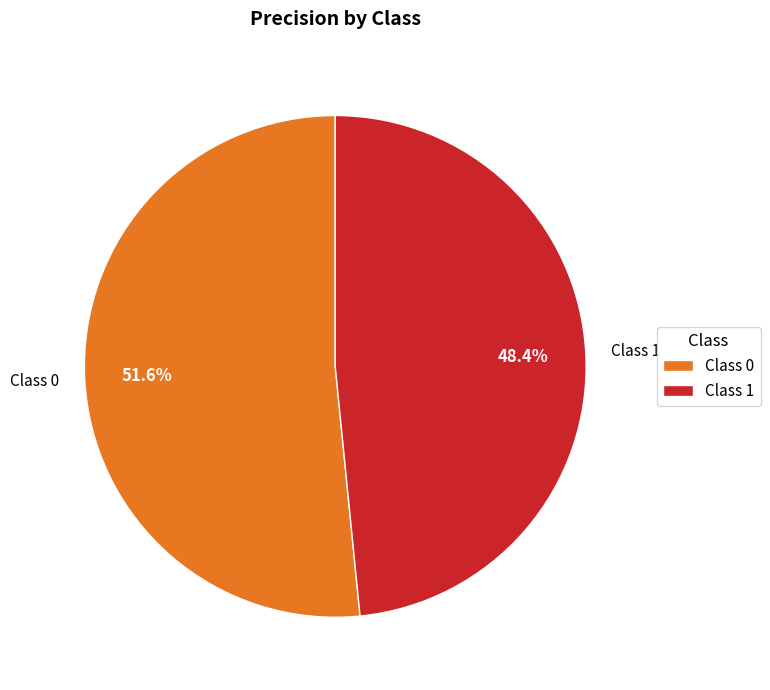

How many slices are in this pie chart?

2